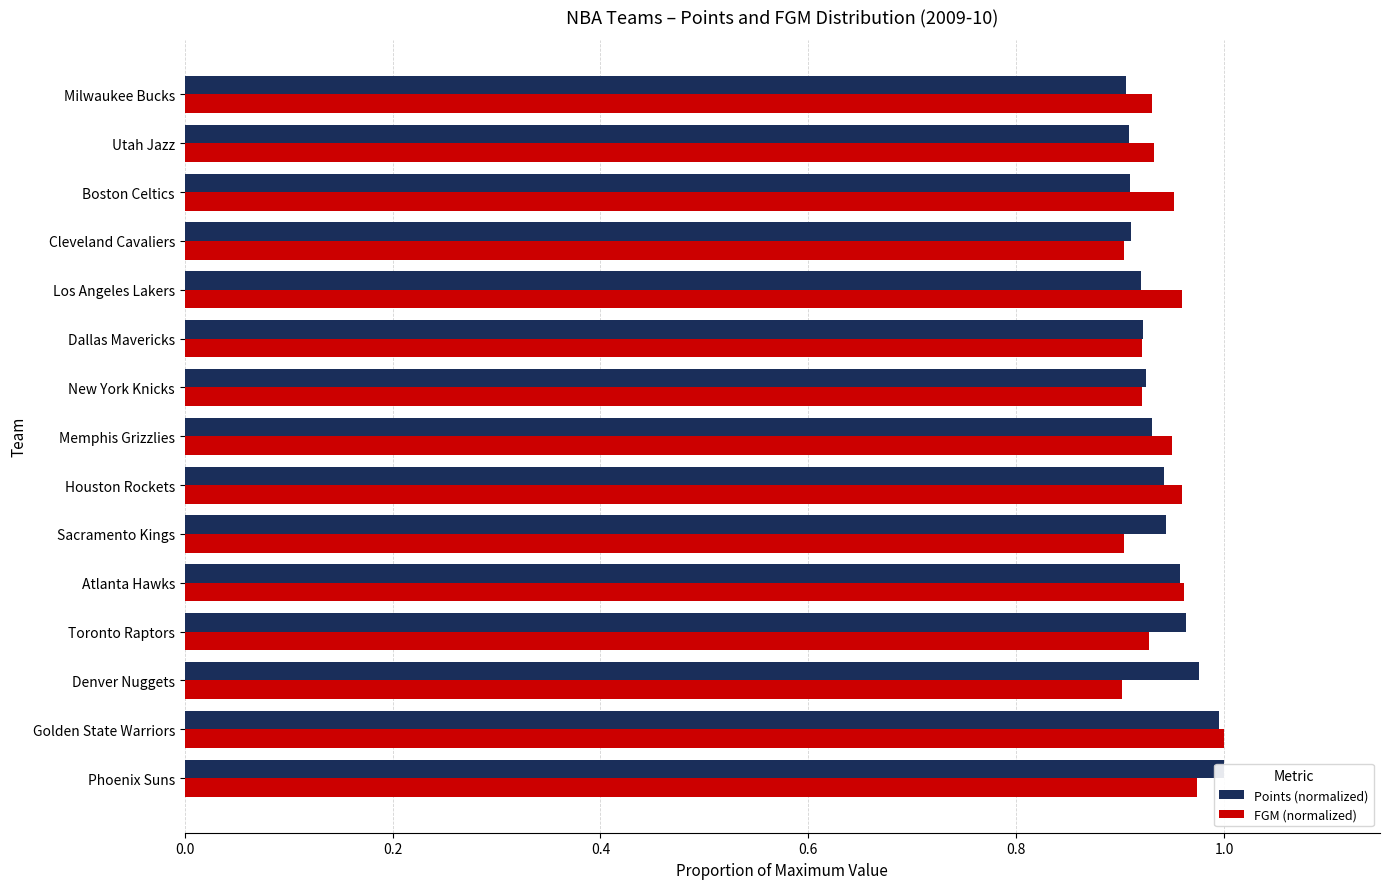

Which series has the largest total across all categories?

Points (normalized)